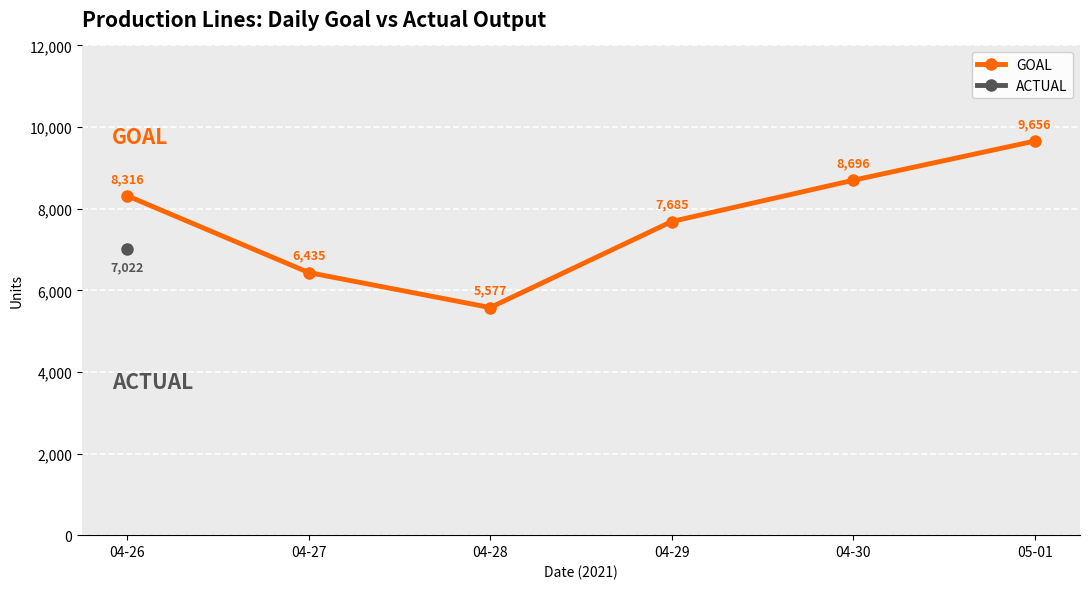

What is the maximum value shown in the chart?

9656